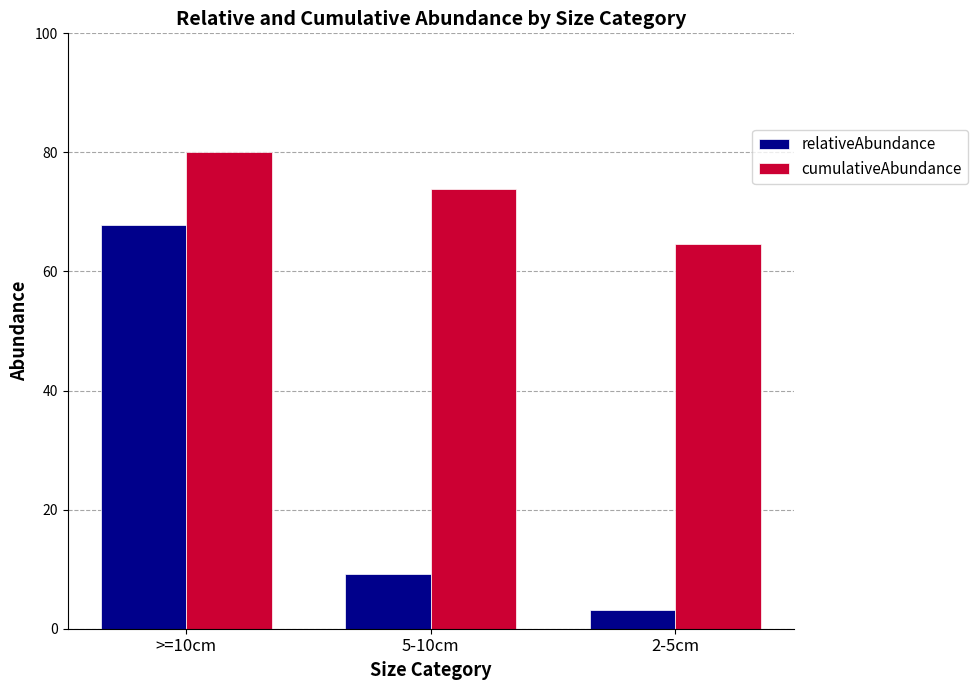

Which category has the lowest value in the relativeAbundance series?

2-5cm